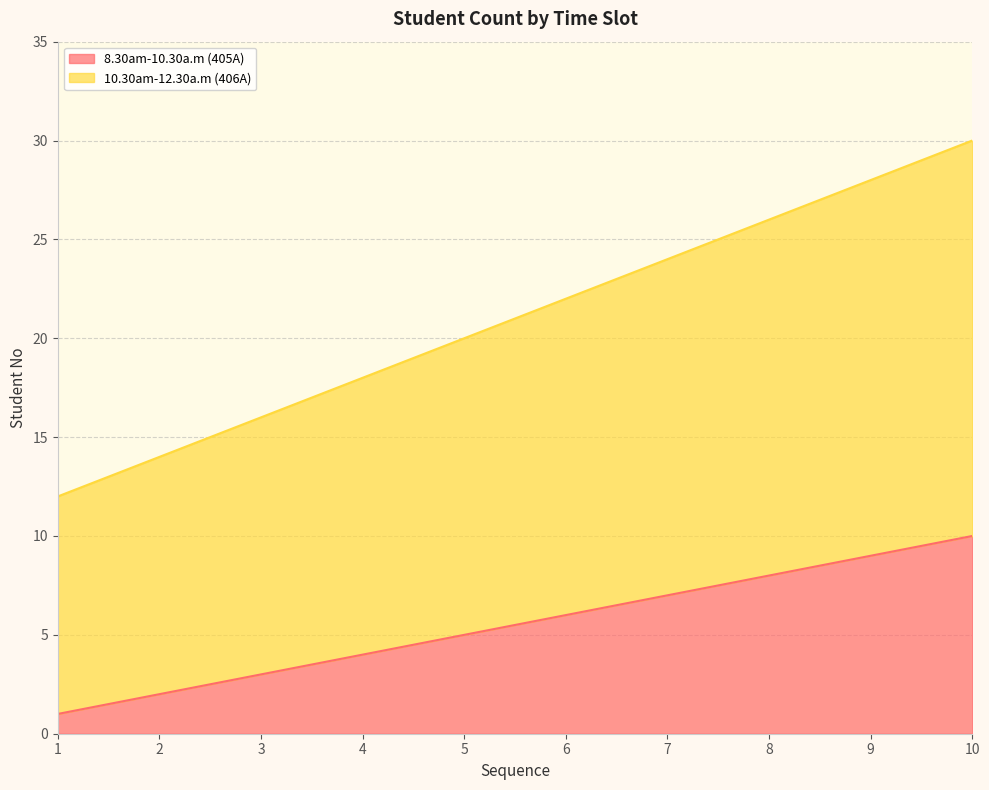

Rank the series by their maximum value, from lowest to highest.

8.30am-10.30a.m (405A), 10.30am-12.30a.m (406A)